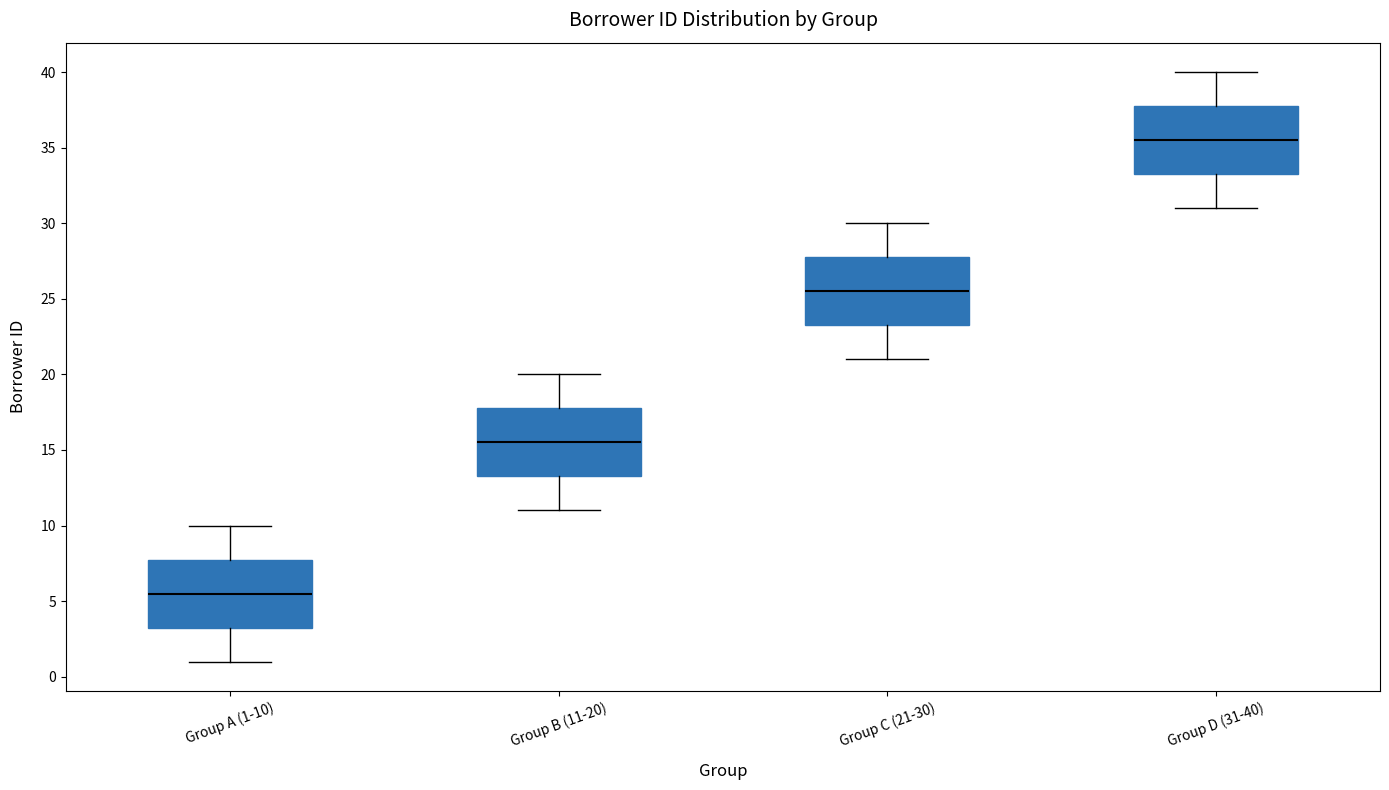

Where does the median line of the box for Group C (21-30) sit on the y-axis? The values are not printed on the chart, so give them approximately, as read against the axis.

25.5